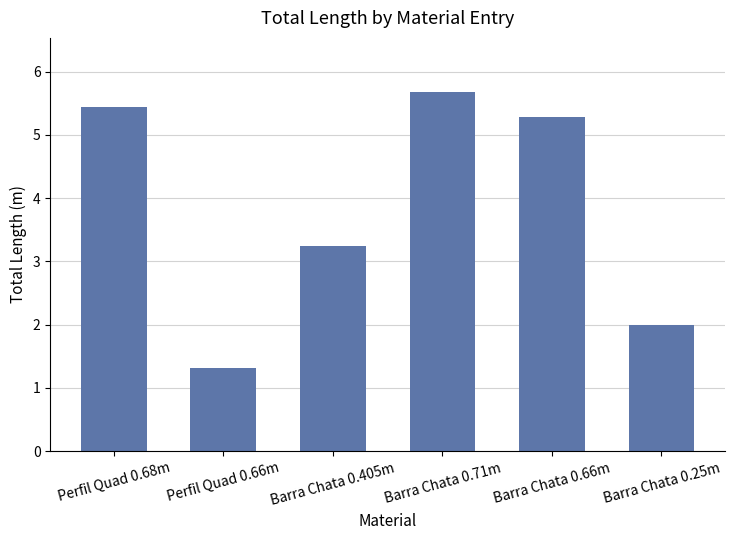

How many bars are there in total?

6